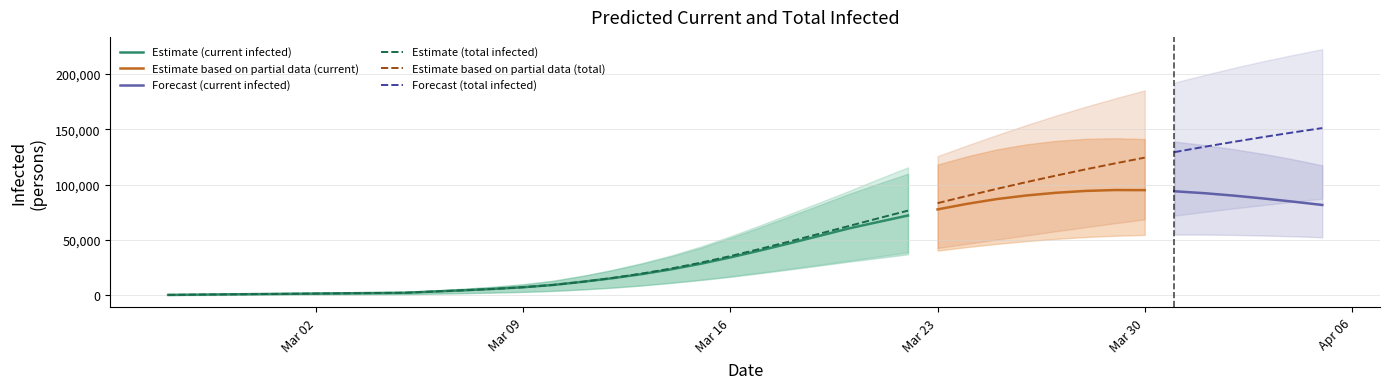

What is the maximum value for Estimate (current infected)?

72026